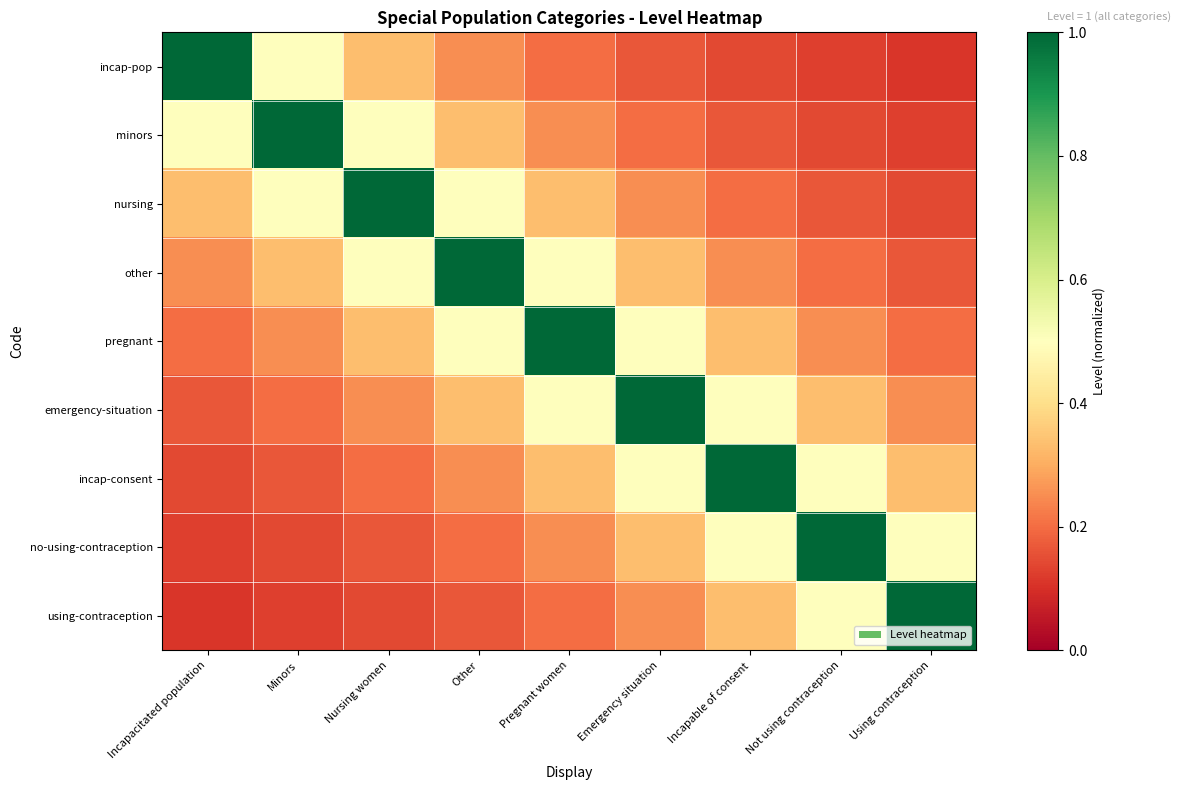

At how many categories does at least one series exceed 0?

9